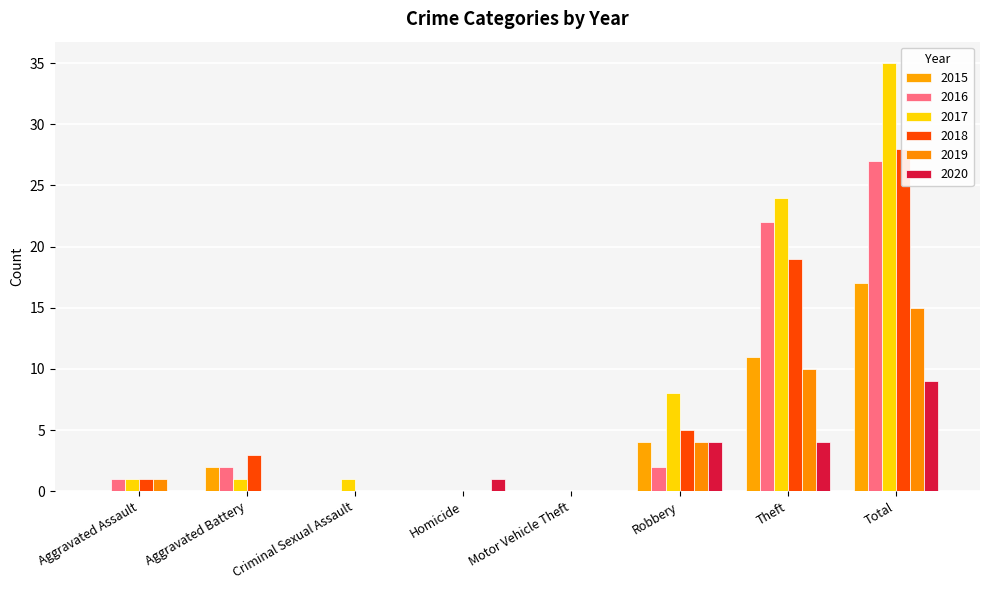

What is the average value of the 2020 series?

2